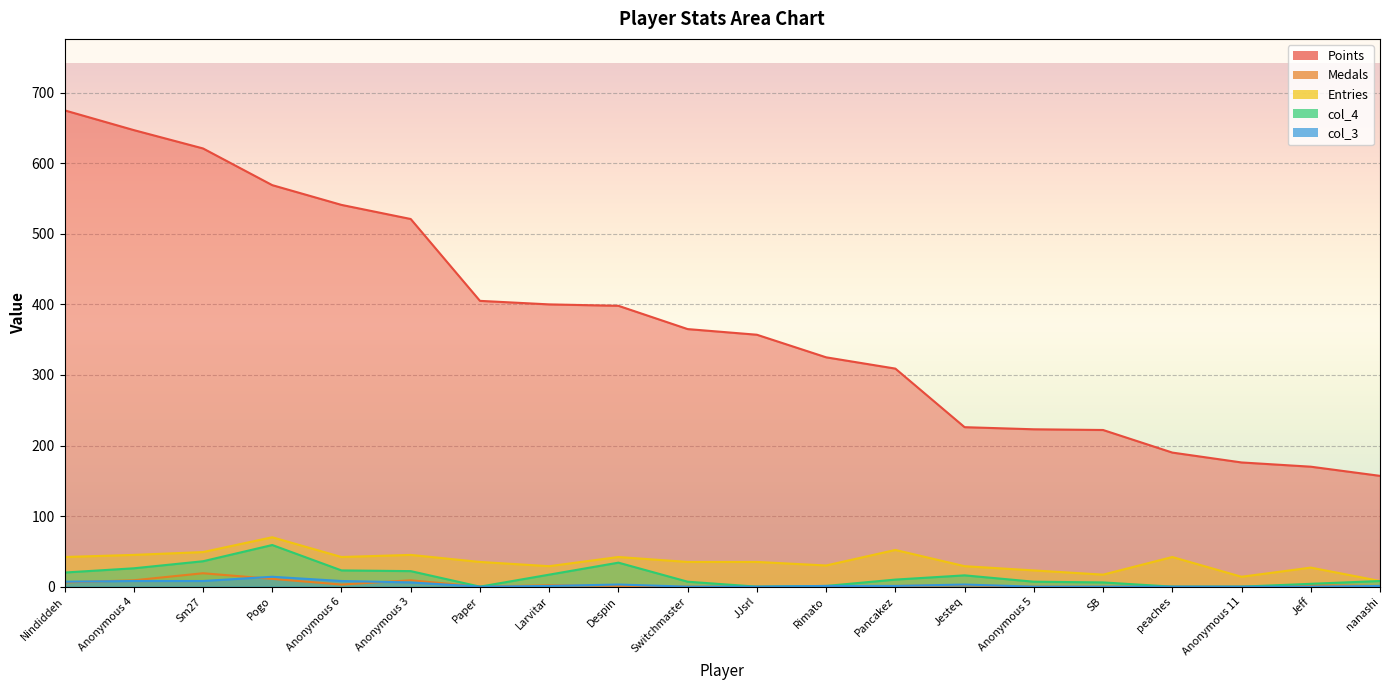

Which series has the widest spread of values?

Points